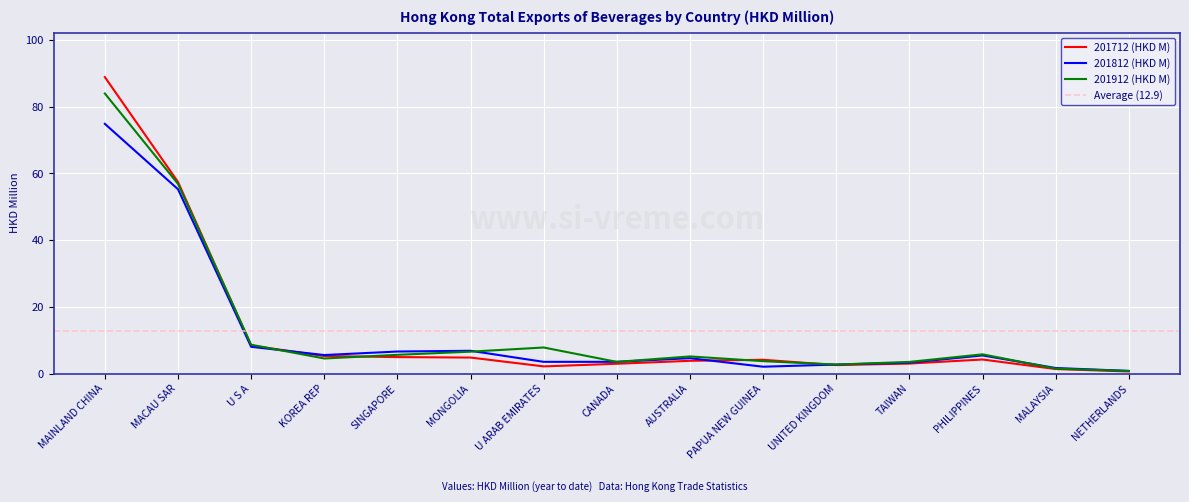

What position from the right is PHILIPPINES?

3